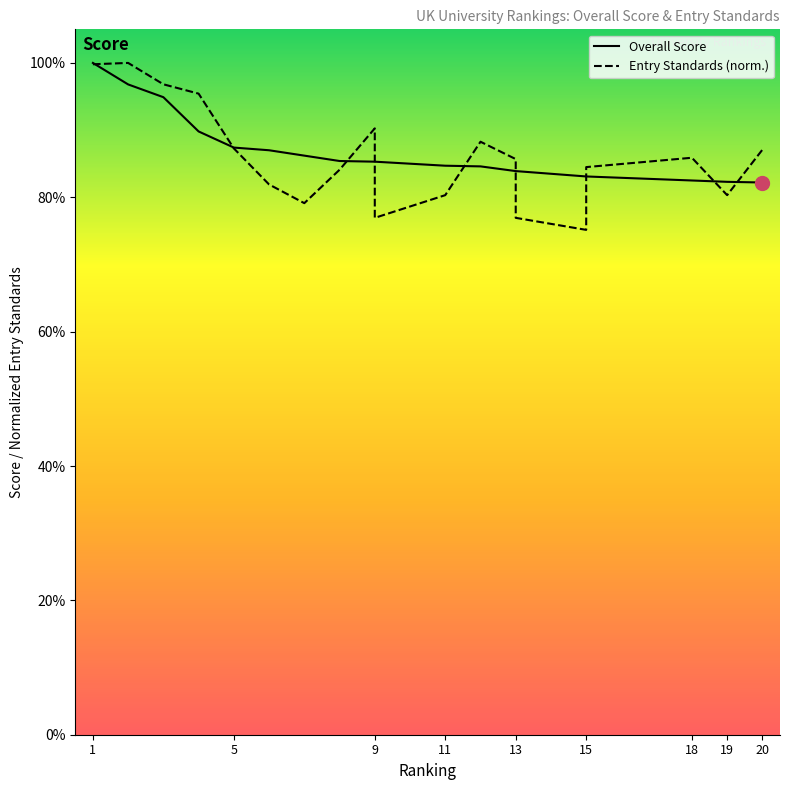

The Overall Score series shows 83.9 at 13. True or false?

True